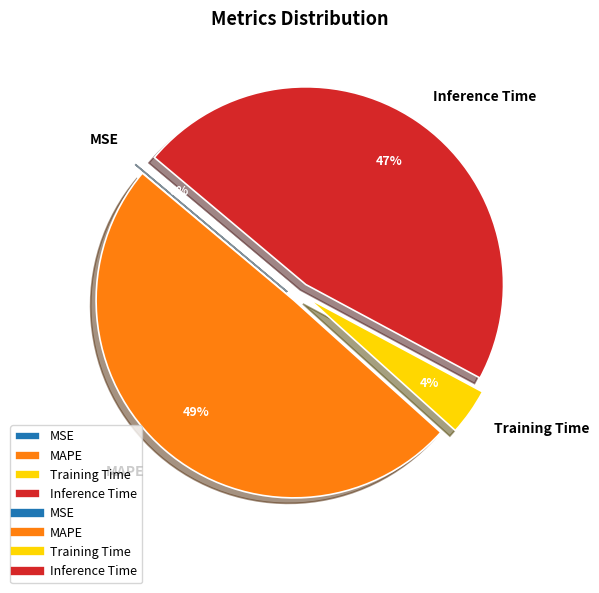

True or false: Training Time accounts for 4% of the total.

True